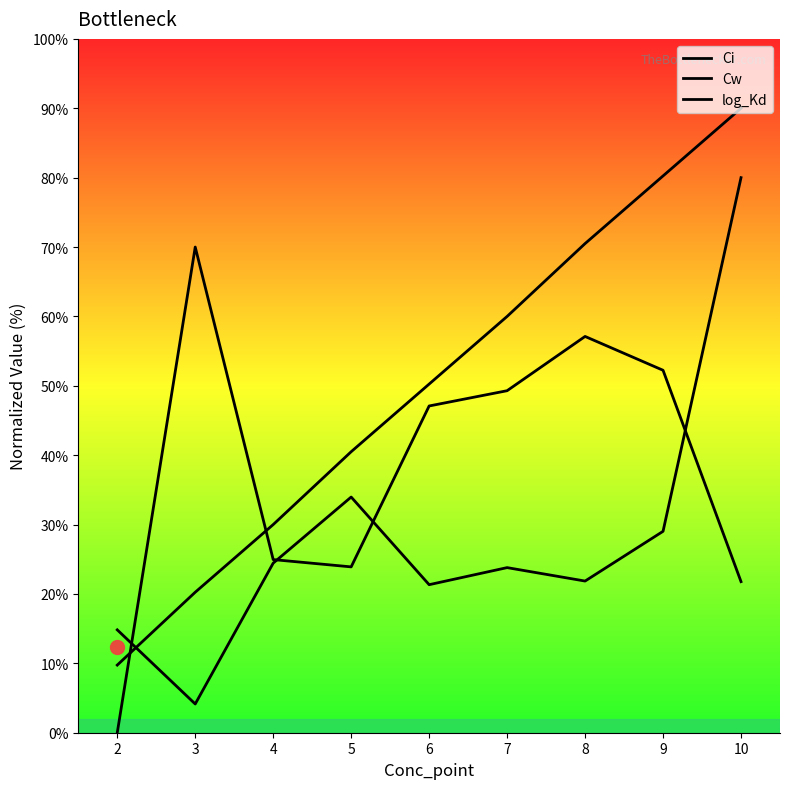

Between 4 and 6, which series saw the biggest shift?

log_Kd